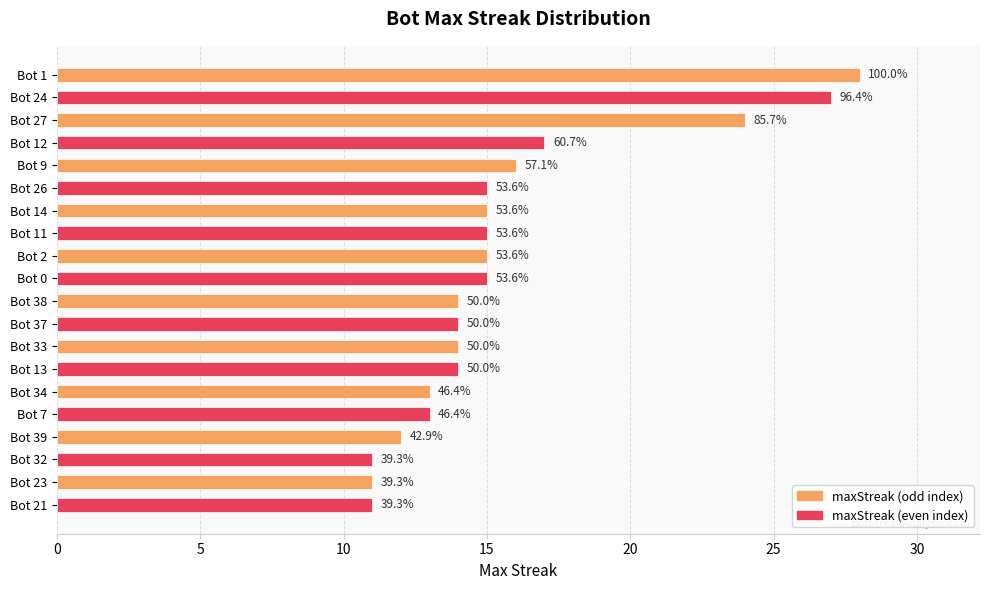

How many bars are there in total?

20